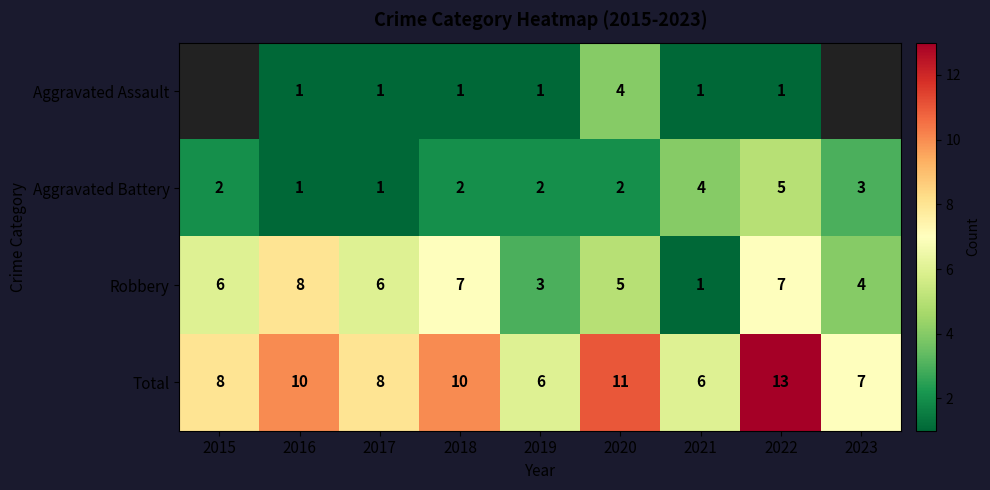

At which label is Aggravated Battery closest to 3?

2023